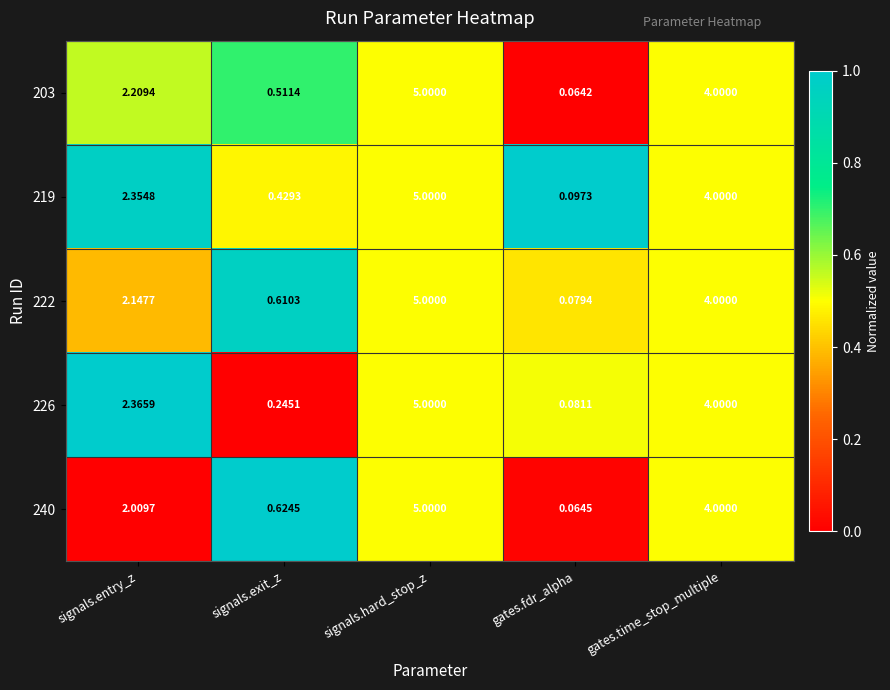

Which series has the largest total across all categories?

219